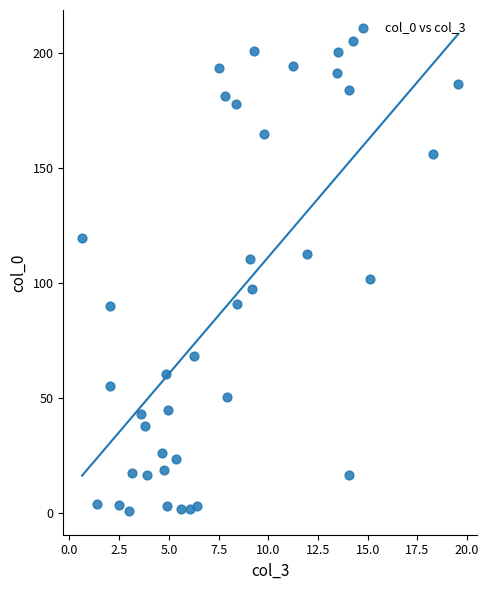

What is the range of Y values (max minus min)?

204.1